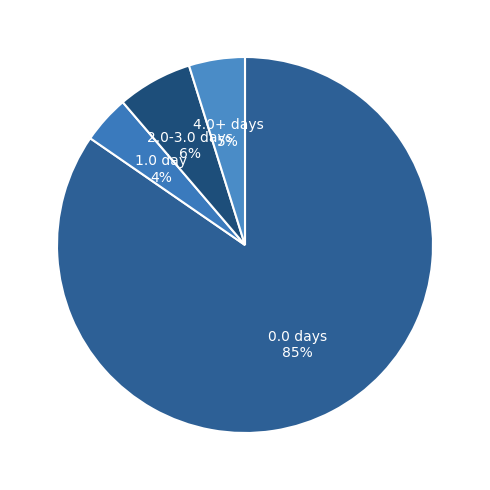

To the nearest percent, what portion does 4.0+ days represent?

5%